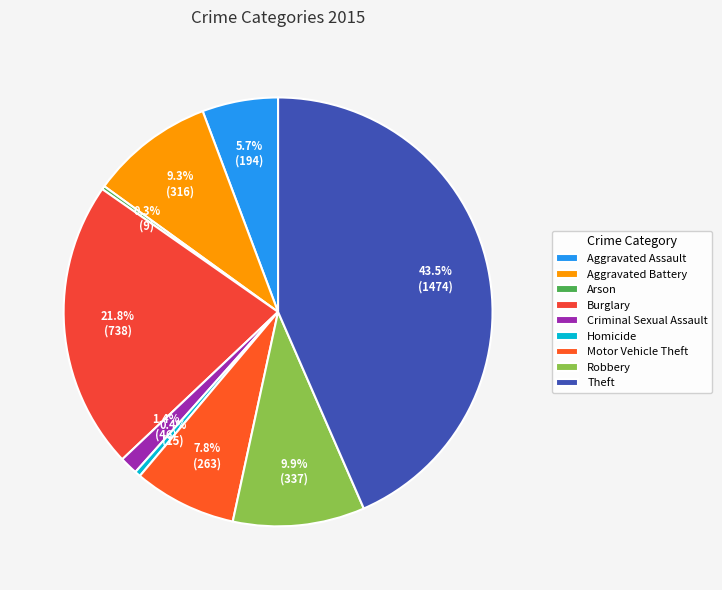

What percentage is NOT represented by Theft?

56.5%